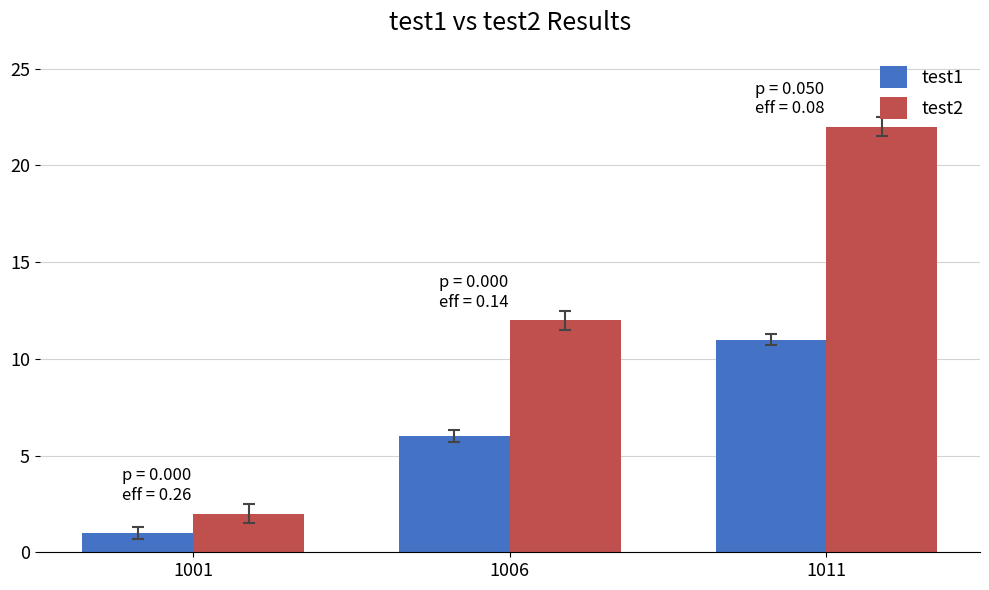

Is the value of test2 at 1006 greater than the value of test1 at 1011?

Yes